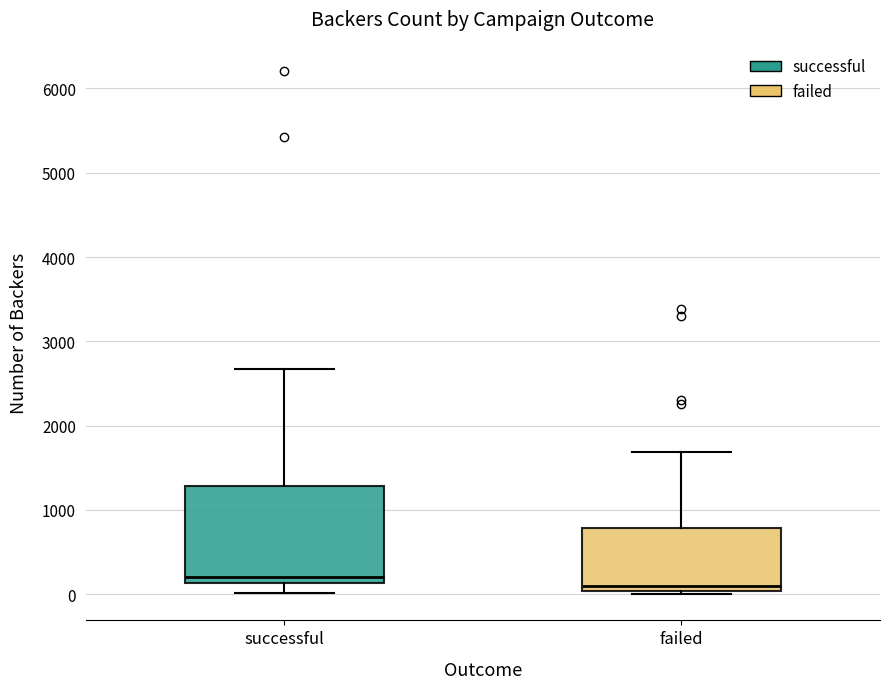

Comparing the boxes themselves (not the whiskers), which one is the tallest?

successful